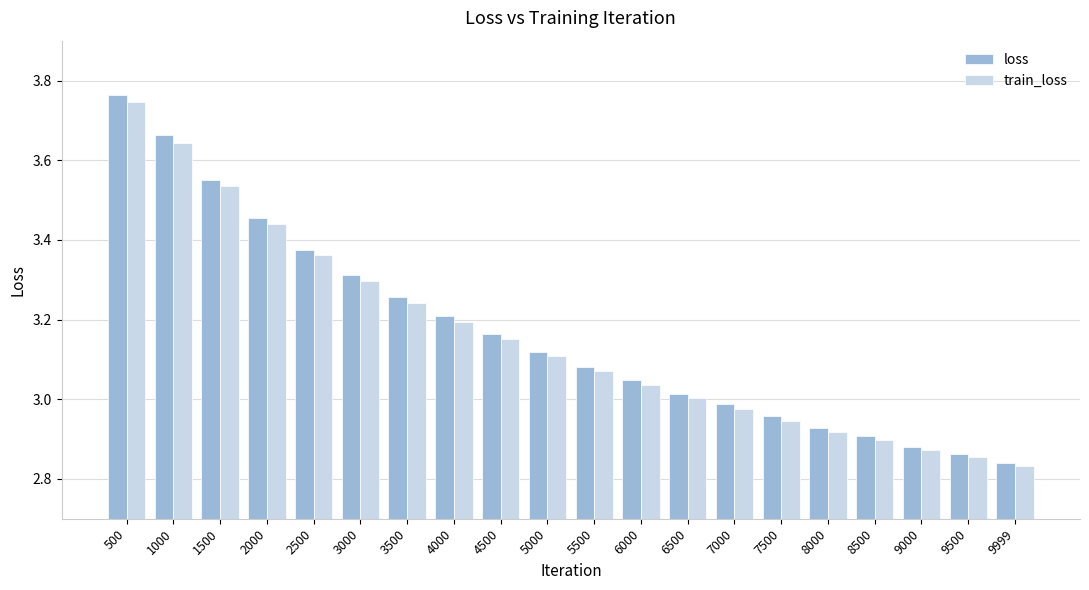

What is the difference between the maximum and minimum values in the loss series?

0.9